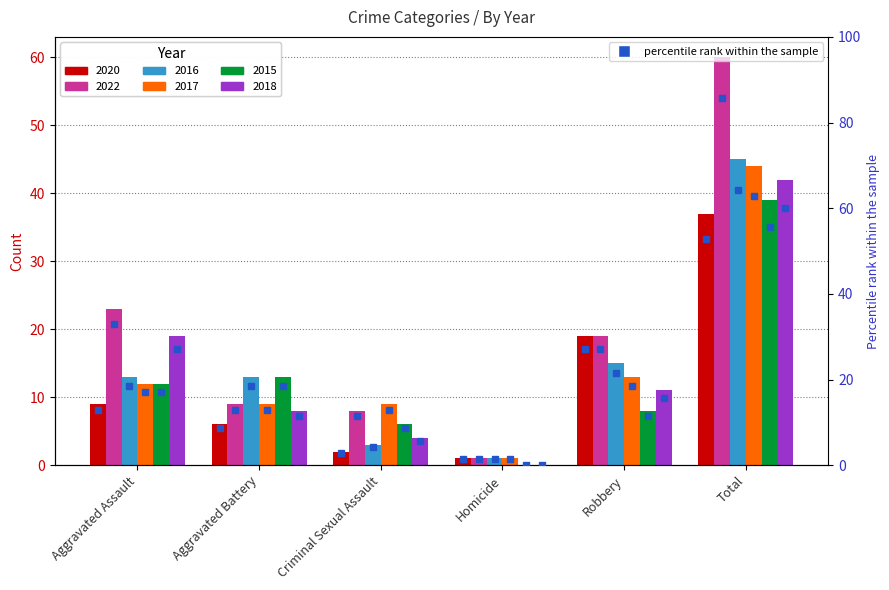

What is the label of the 2nd bar from the left?

Aggravated Battery